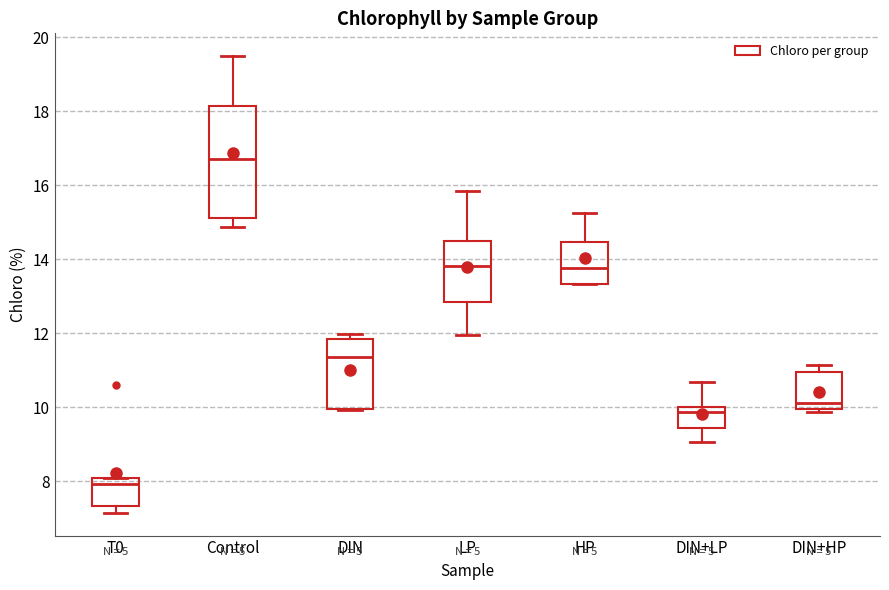

Reading left to right, read every box against the y-axis: the position of its median line, the range the box covers, and the ends of its whiskers. The values are not printed on the chart, so give them approximately, as read against the axis.

T0: median 8.0 (just below the box's upper edge), box 7.4 to 8.0, whiskers 7.2 to 8.0
Control: median 16.8, box 15.2 to 18.2, whiskers 14.8 to 19.4
DIN: median 11.4, box 10.0 to 11.8, whiskers 10.0 to 12.0
LP: median 13.8, box 12.8 to 14.4, whiskers 12.0 to 15.8
HP: median 13.8, box 13.4 to 14.4, whiskers 13.4 to 15.2
DIN+LP: median 9.8, box 9.4 to 10.0, whiskers 9.0 to 10.6
DIN+HP: median 10.2, box 10.0 to 11.0, whiskers 9.8 to 11.2